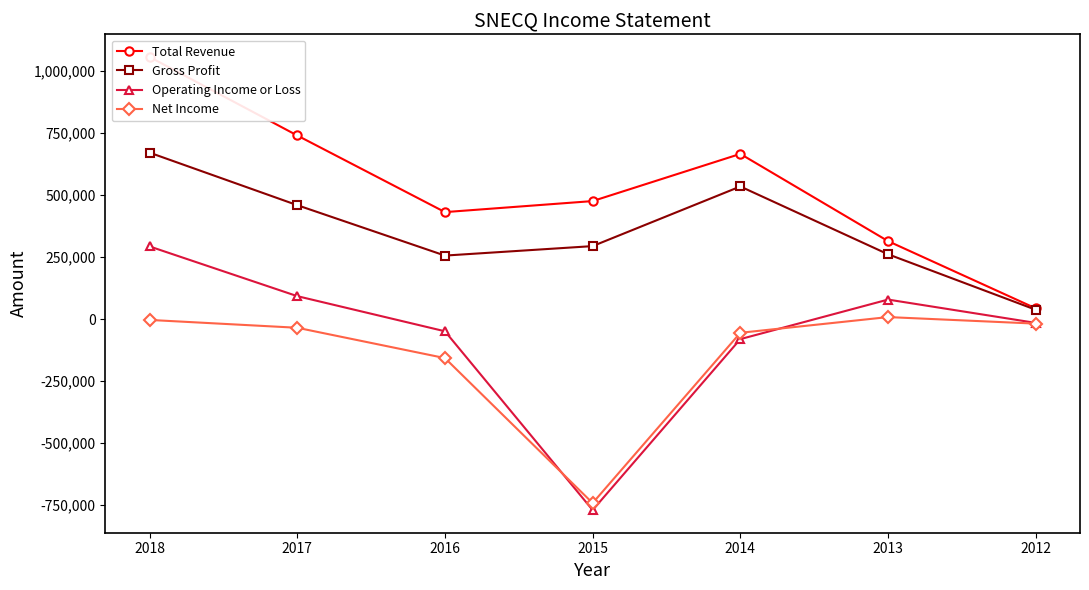

In Net Income, how many points are lower than both neighbors (excluding endpoints)?

1